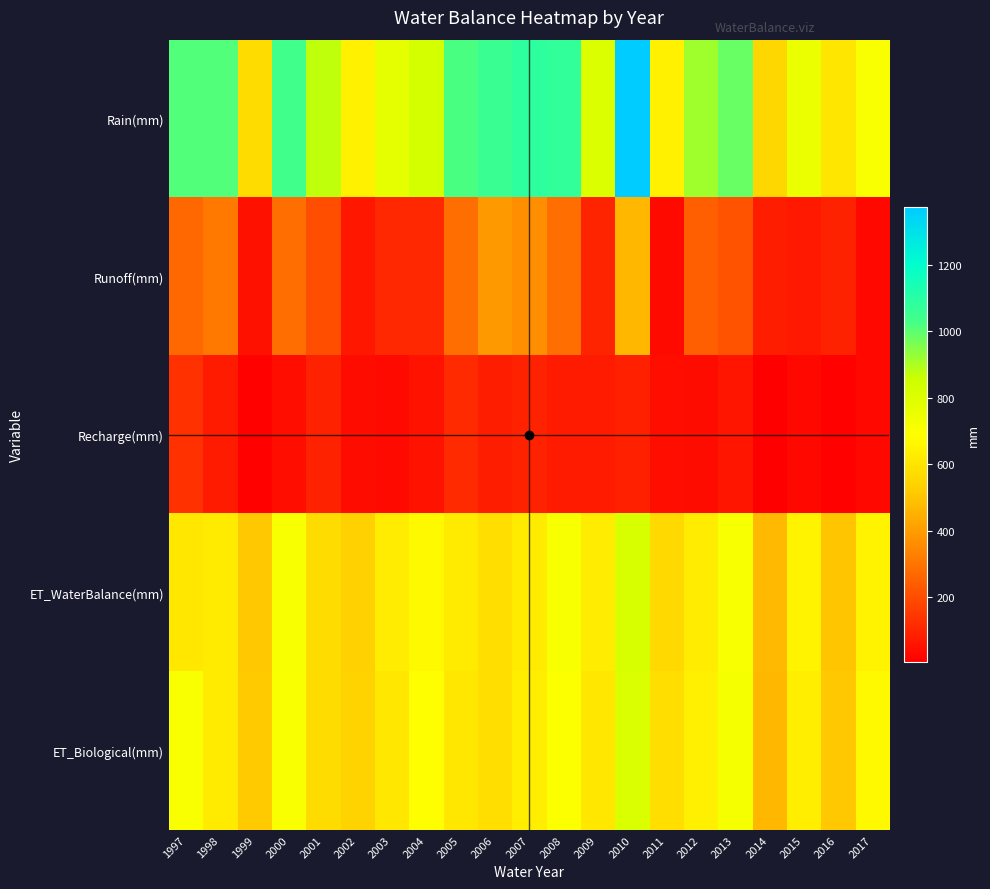

Which series changed the most between 2003 and 2014?

Rain(mm)